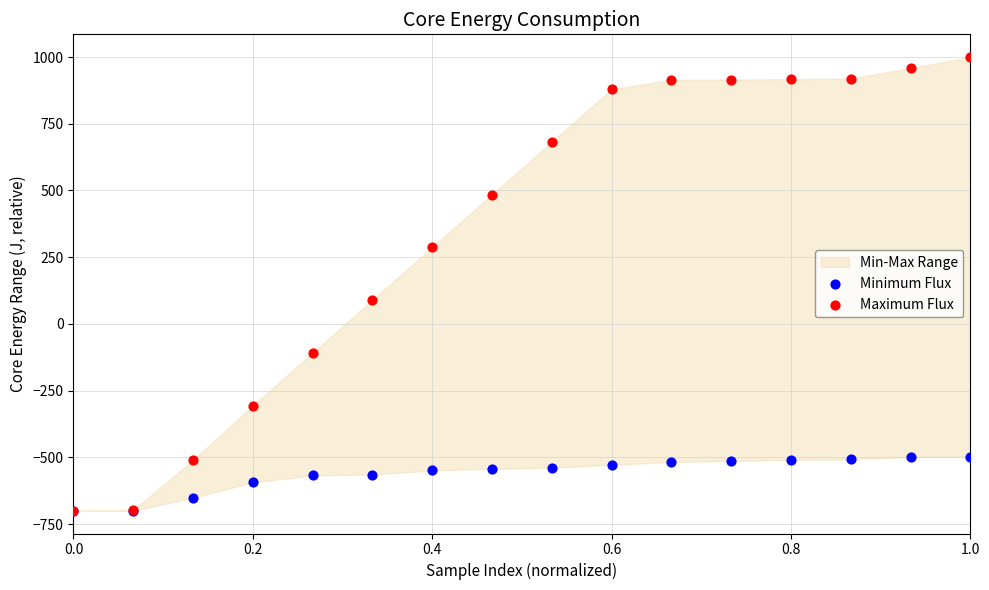

In the Maximum Flux series, what Y value is closest to 150?

90.2